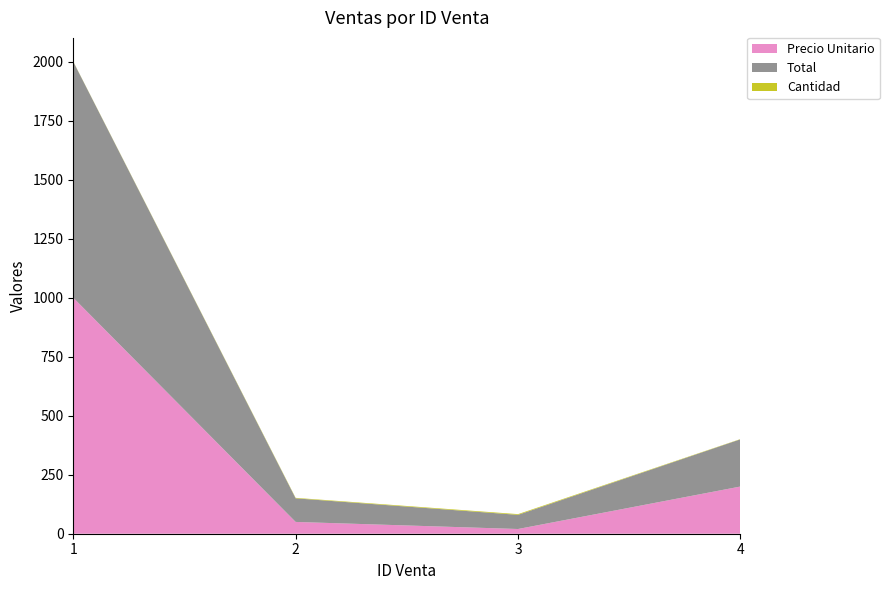

Reading right to left, list all the values displayed in this chart.

Precio Unitario: 4=200	3=20	2=50	1=1000
Total: 4=200	3=60	2=100	1=1000
Cantidad: 4=1	3=3	2=2	1=1